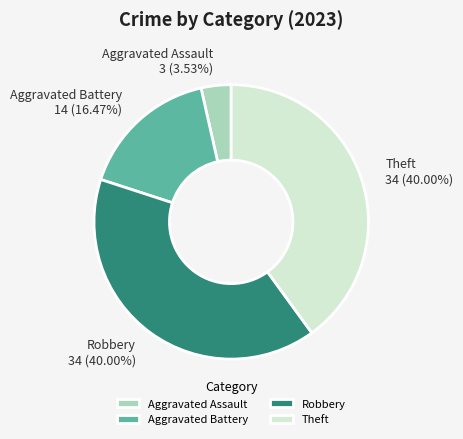

To the nearest percent, what is the combined percentage of Theft and Robbery?

80%